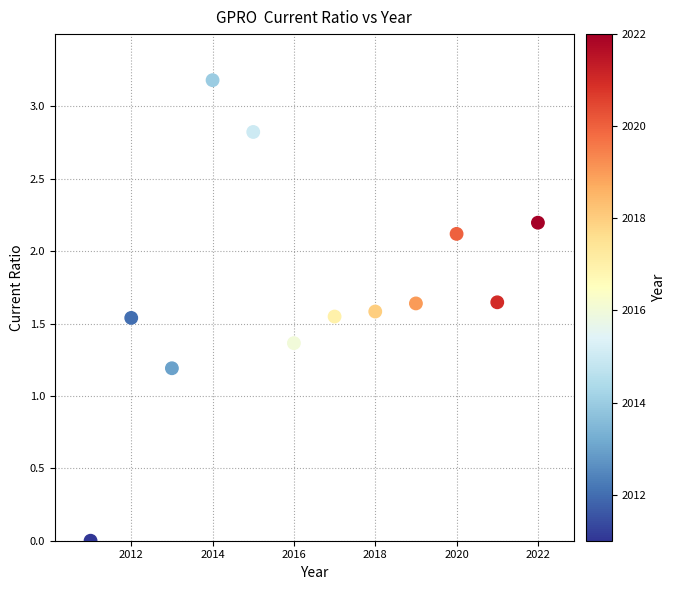

What Y value in the scatter plot is closest to 1?

1.2